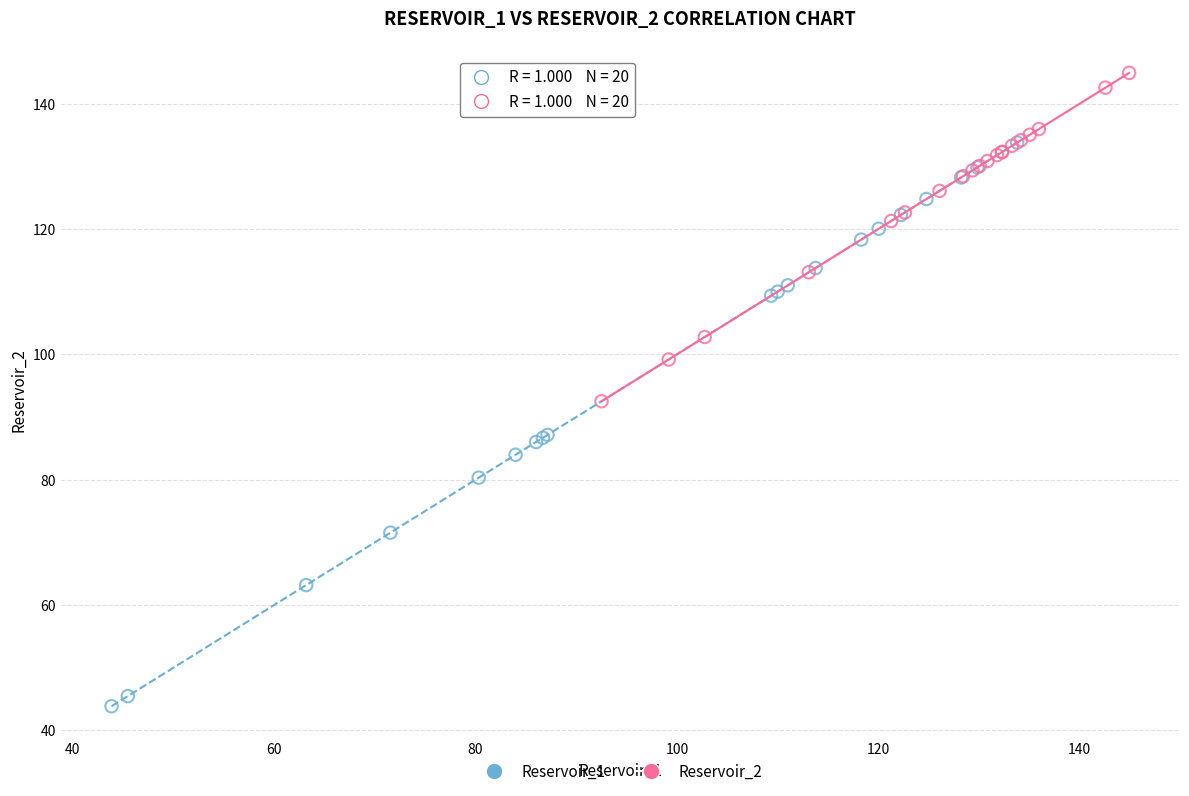

What are all the series names shown in the legend?

Reservoir_1, Reservoir_2